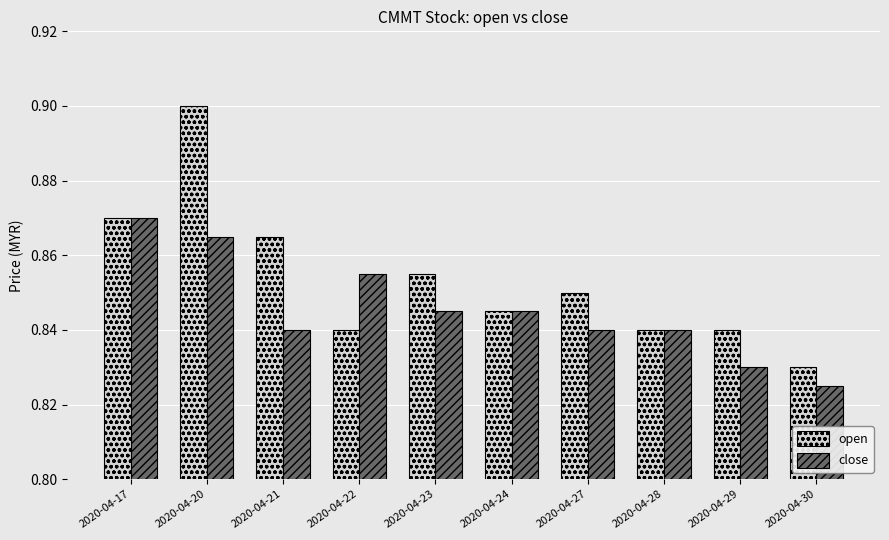

Which category has the lowest value across all series?

2020-04-30